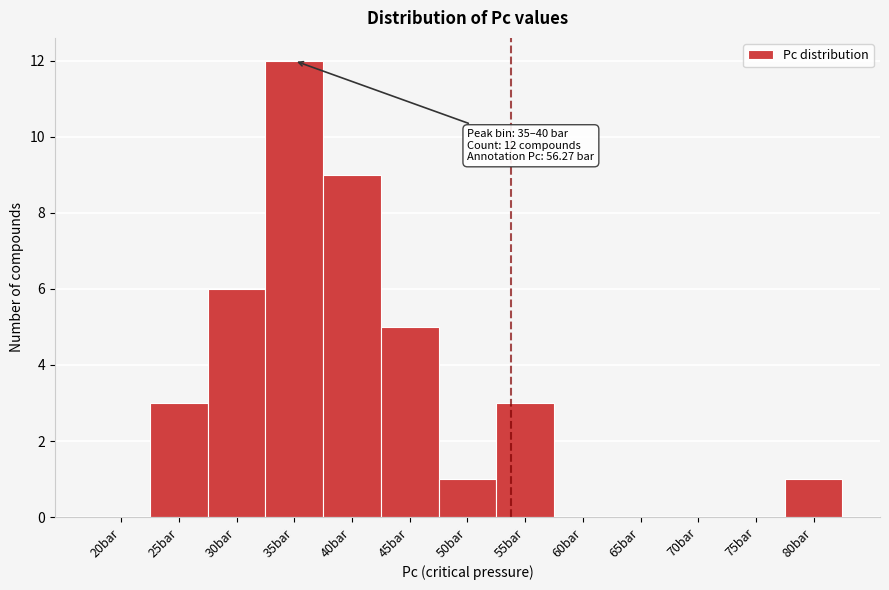

Reading right to left, transcribe all the data shown in this chart.

80bar=1	75bar=0	70bar=0	65bar=0	60bar=0	55bar=3	50bar=1	45bar=5	40bar=9	35bar=12	30bar=6	25bar=3	20bar=0